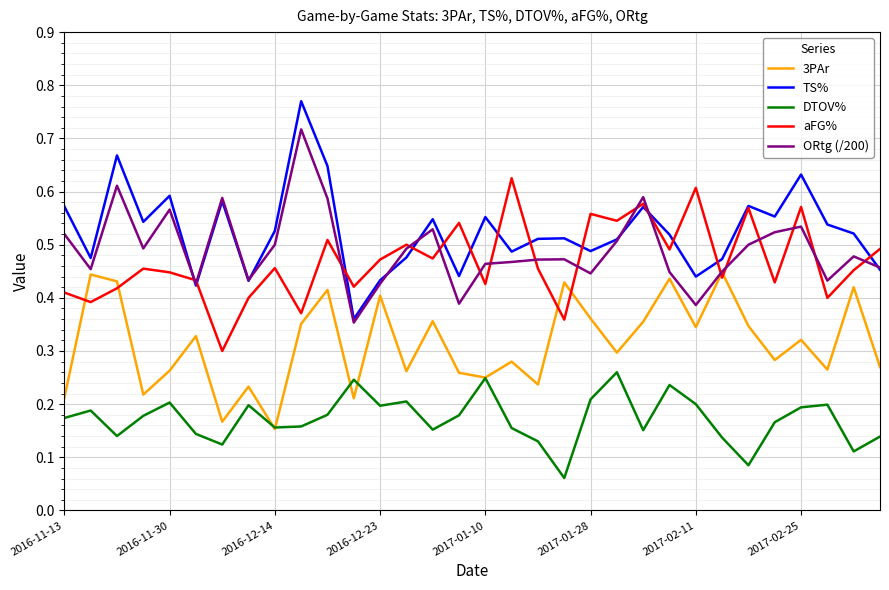

List the series in order of their peak value, lowest first.

DTOV%, 3PAr, aFG%, ORtg (/200), TS%